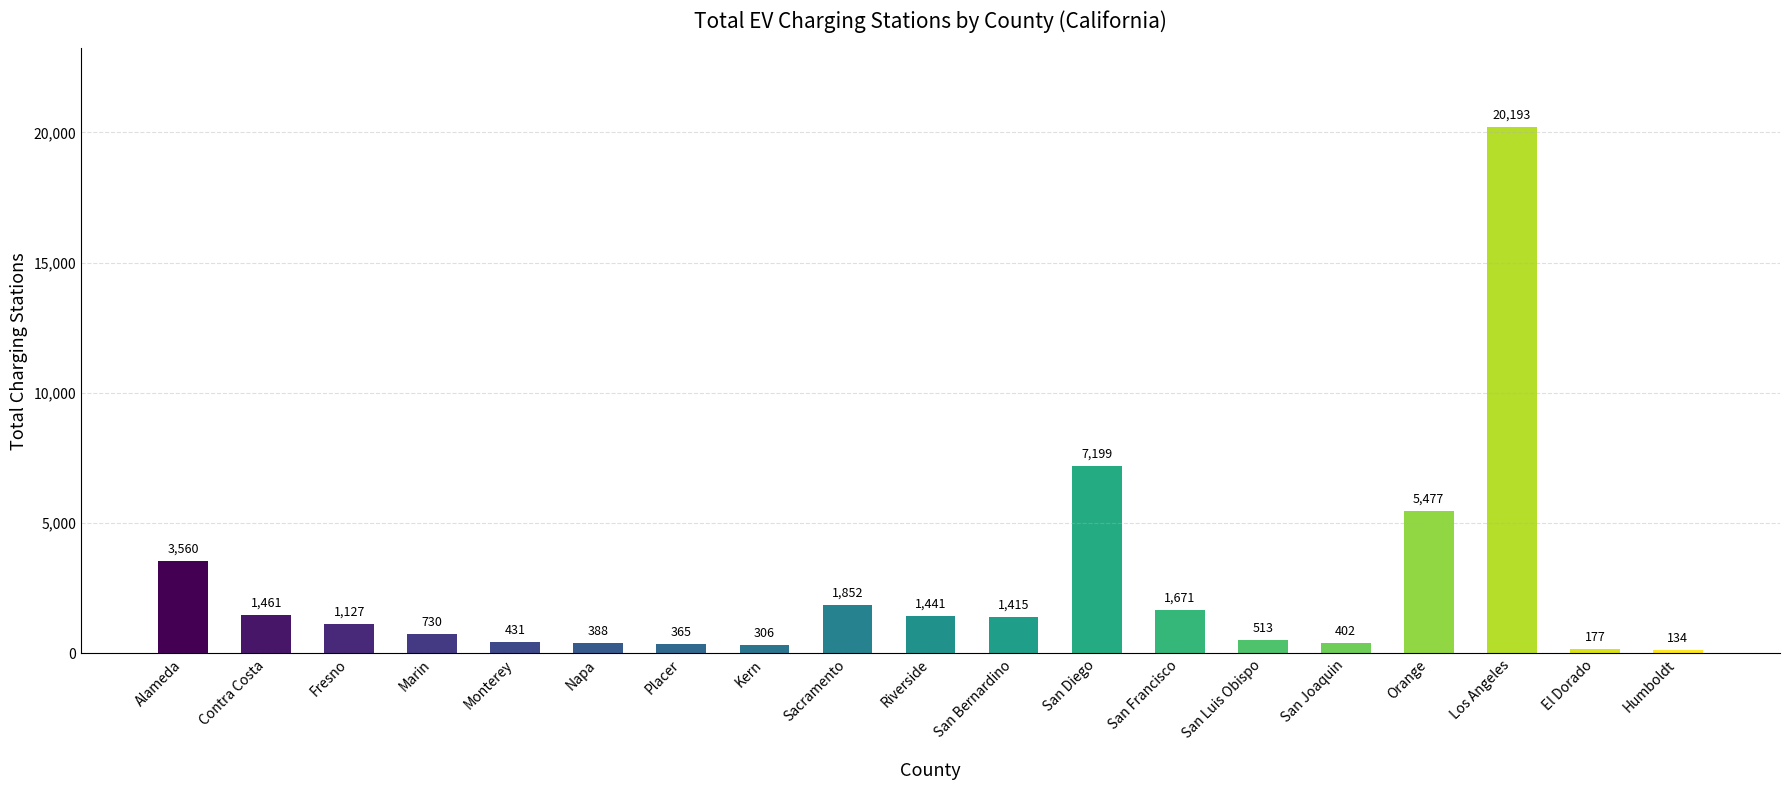

How many values are below 1127?

9